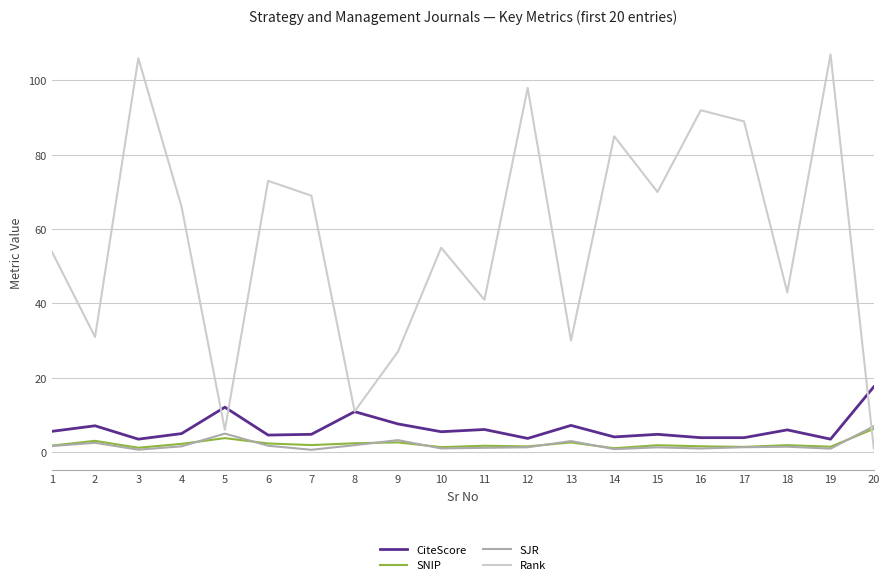

What is the minimum value for CiteScore?

3.5